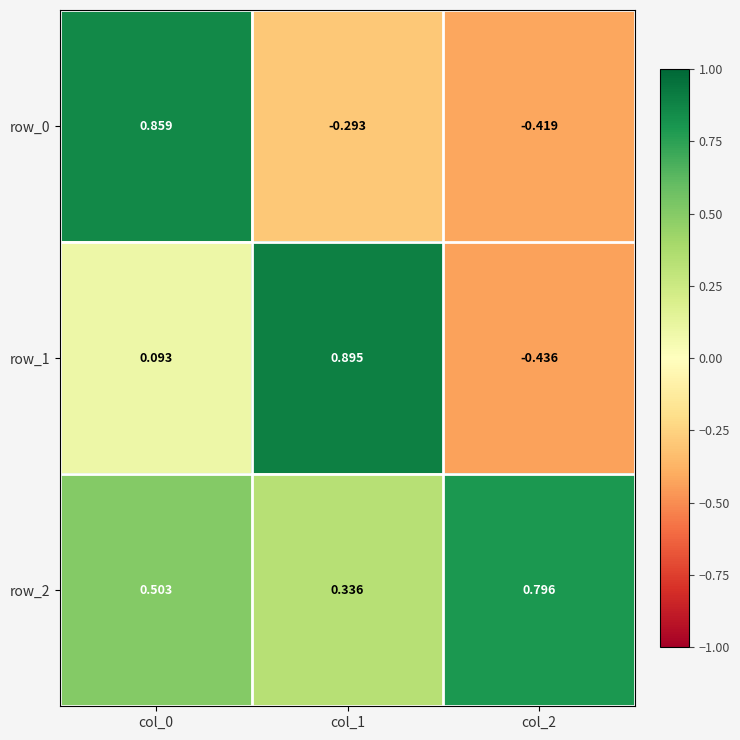

Is the value of row_1 at col_0 greater than the value of row_0 at col_2?

Yes